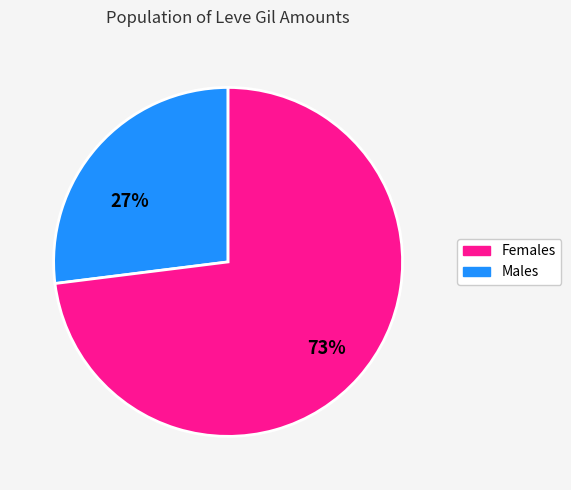

Does any single category account for the majority?

Yes